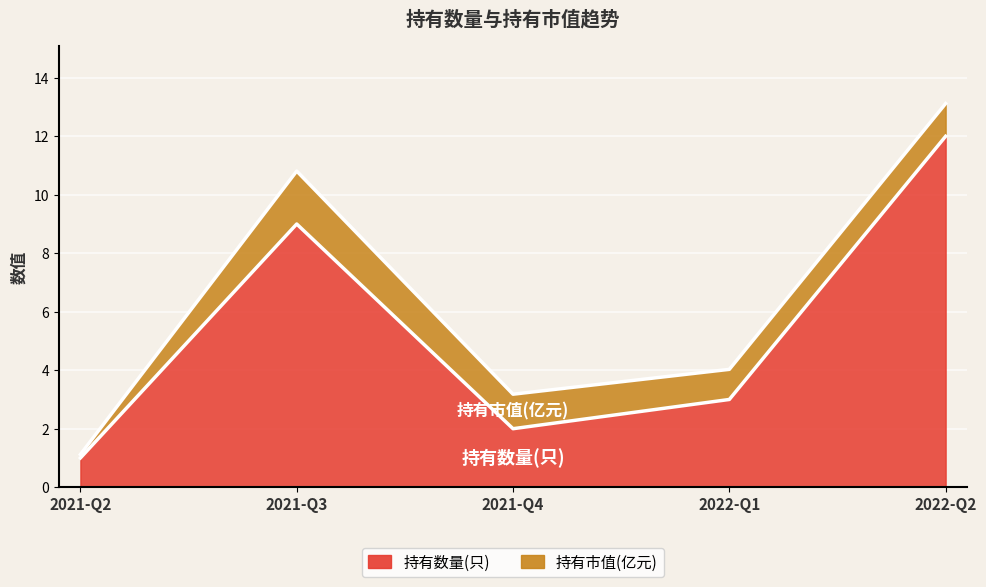

Which has a higher value, 2021-Q3 or 2021-Q2?

2021-Q3